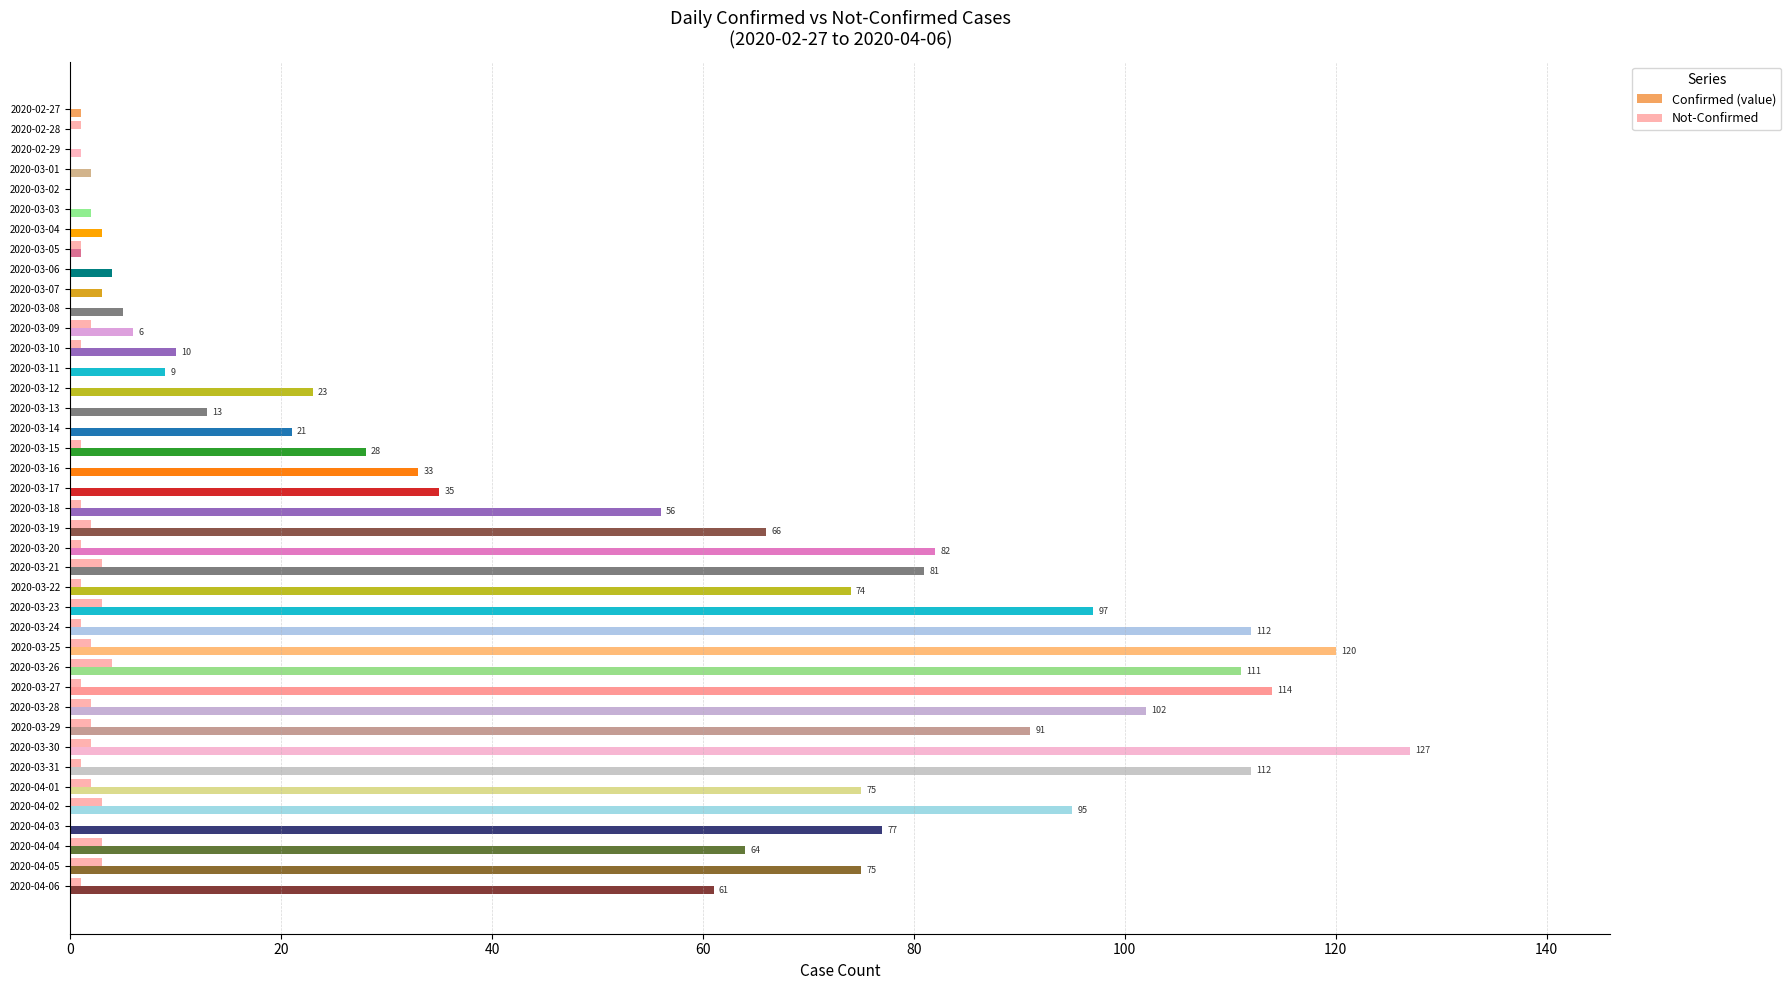

Count the number of categories in the chart.

40